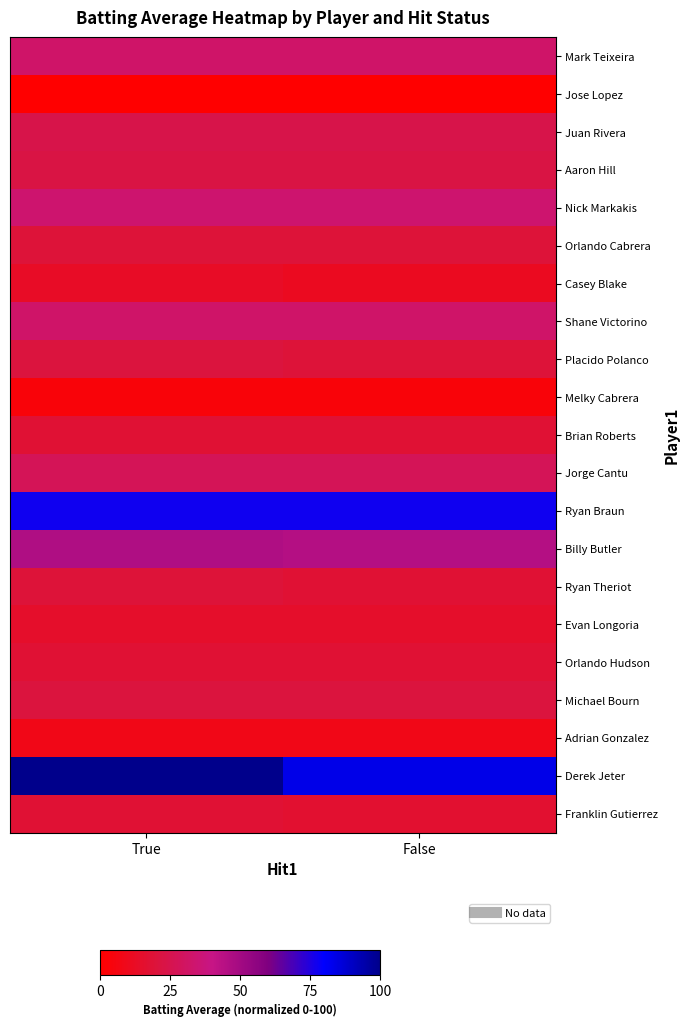

What is the total value across all series at True?

569.4